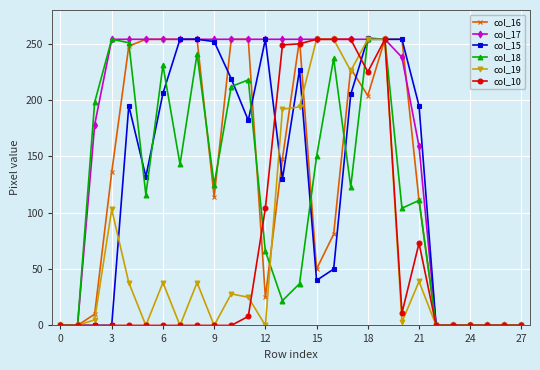

What is the maximum value for col_18?

254